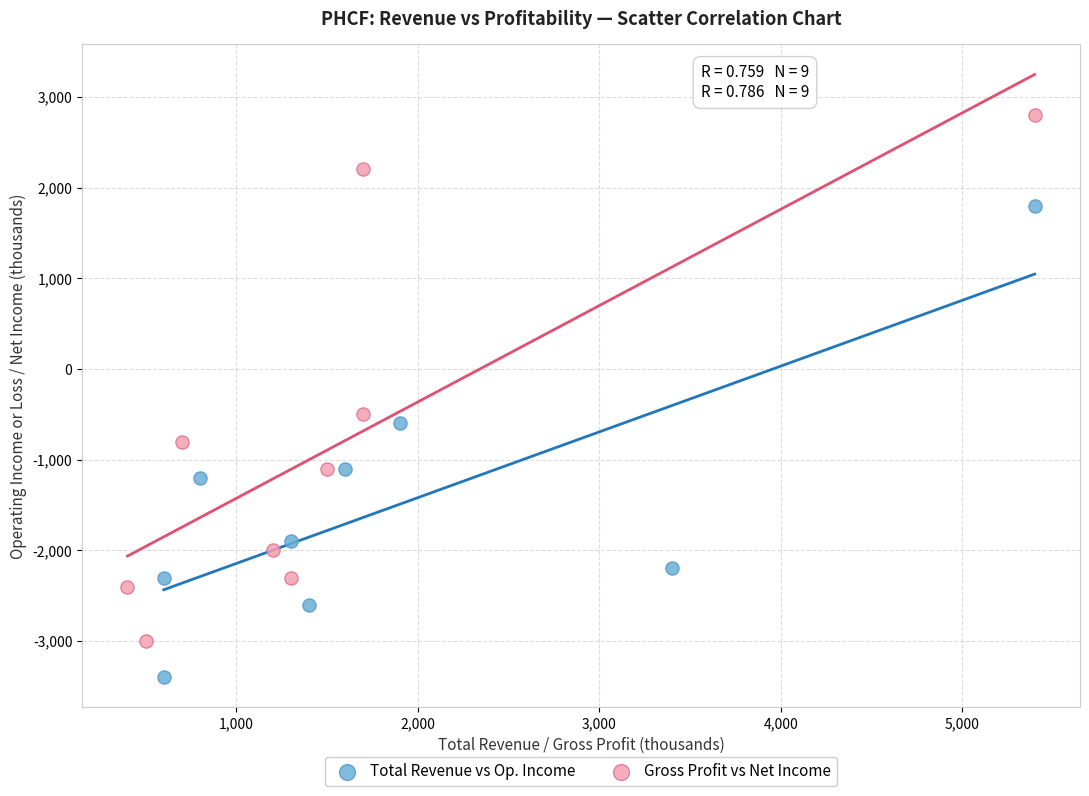

What are all the series names shown in the legend?

Total Revenue vs Op. Income, Gross Profit vs Net Income